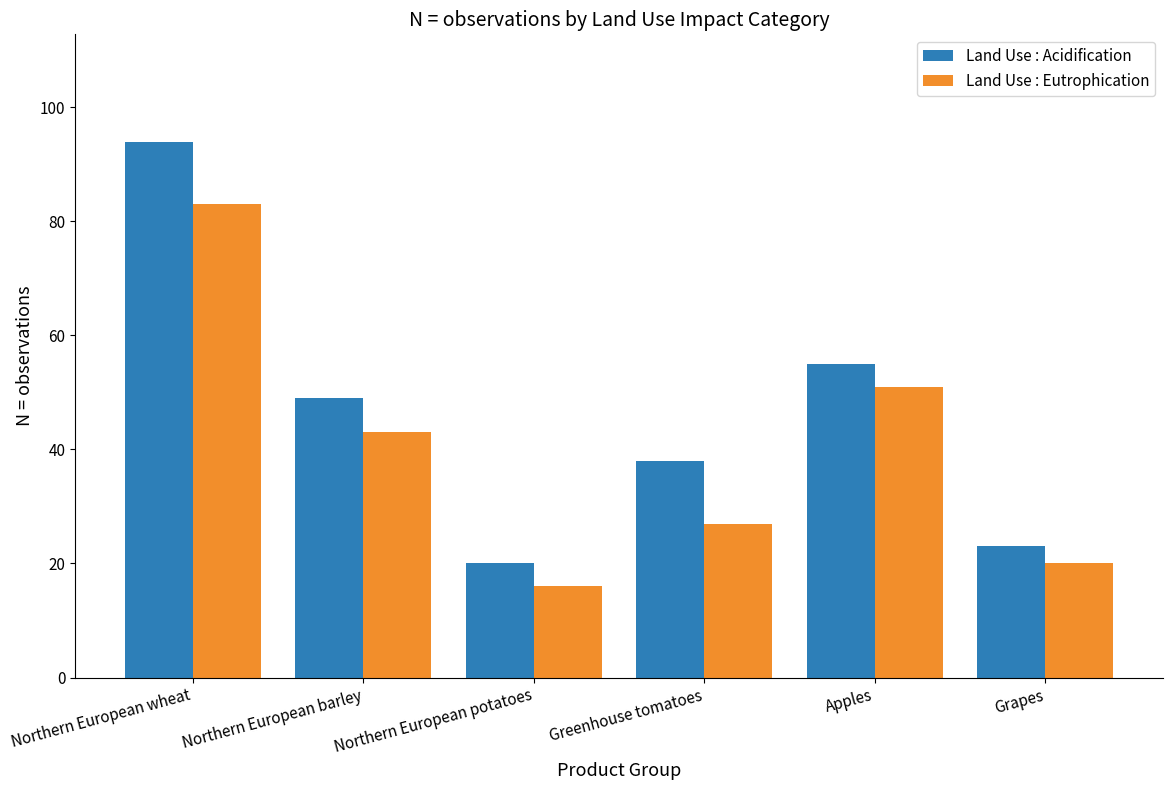

What is the average value of the Land Use : Eutrophication series?

40